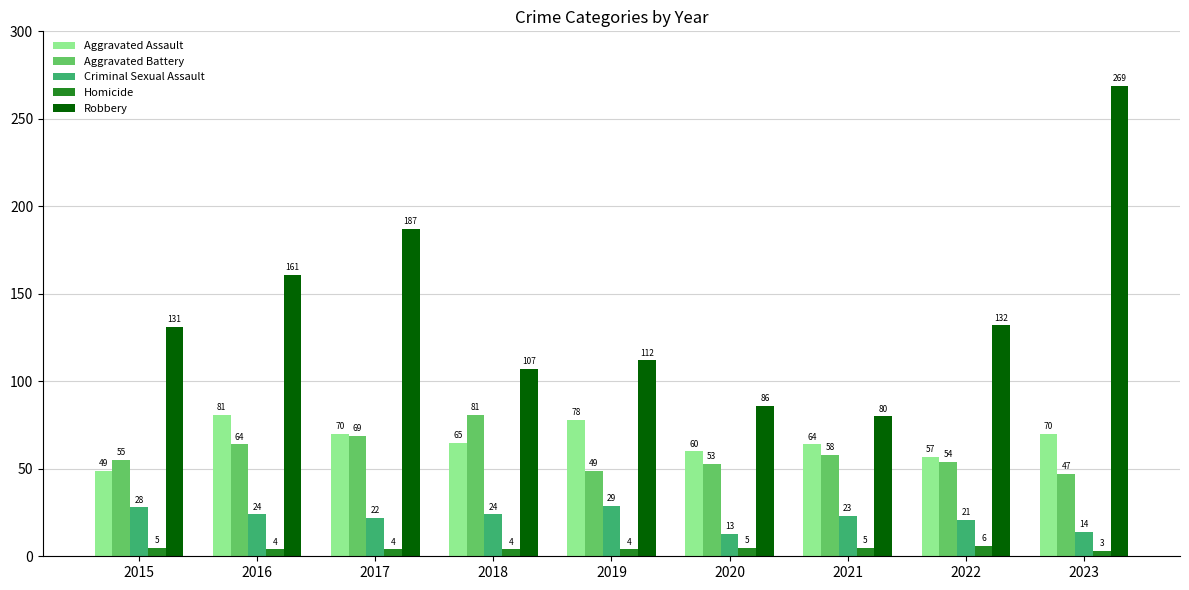

How many categories are shown in the chart?

9